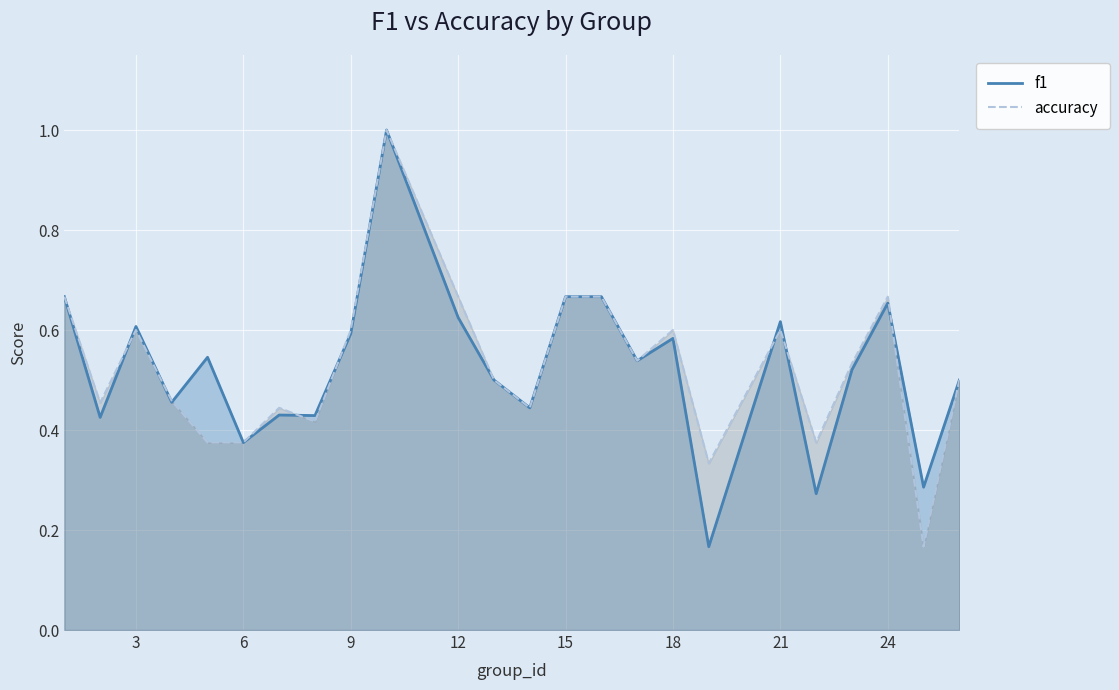

The value of f1 at 15 is 0.1. True or false?

False